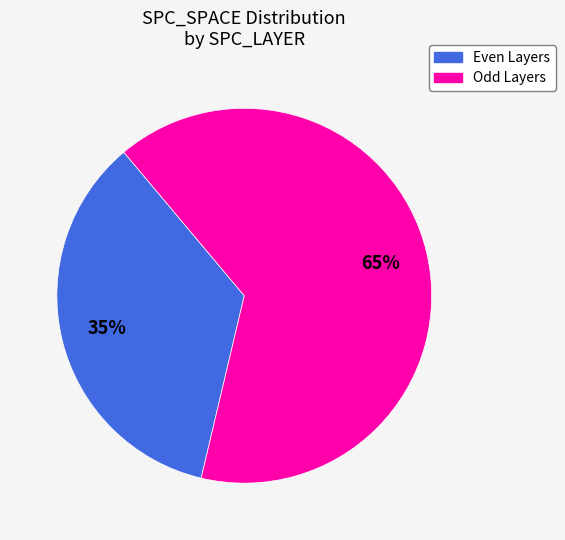

To the nearest percent, what is the difference between the largest and smallest slice percentages?

30%